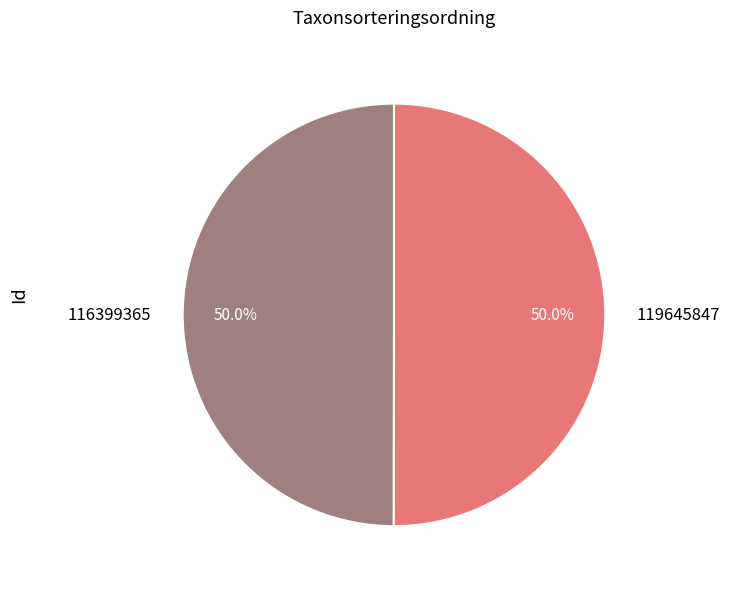

What is the ratio of the value at 119645847 to the value at 116399365?

1.0